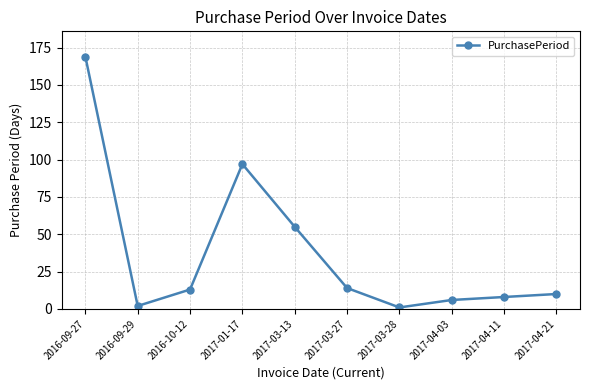

Reading right to left, what are all the values shown in this chart?

2017-04-21=10	2017-04-11=8	2017-04-03=6	2017-03-28=1	2017-03-27=14	2017-03-13=55	2017-01-17=97	2016-10-12=13	2016-09-29=2	2016-09-27=169